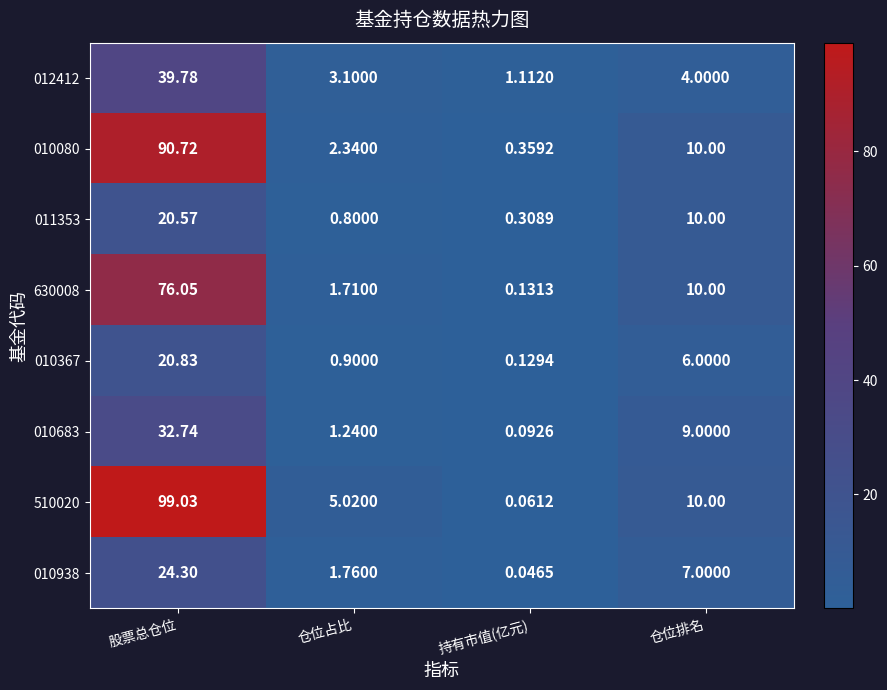

Which label corresponds to the smallest value in the chart?

持有市值(亿元)